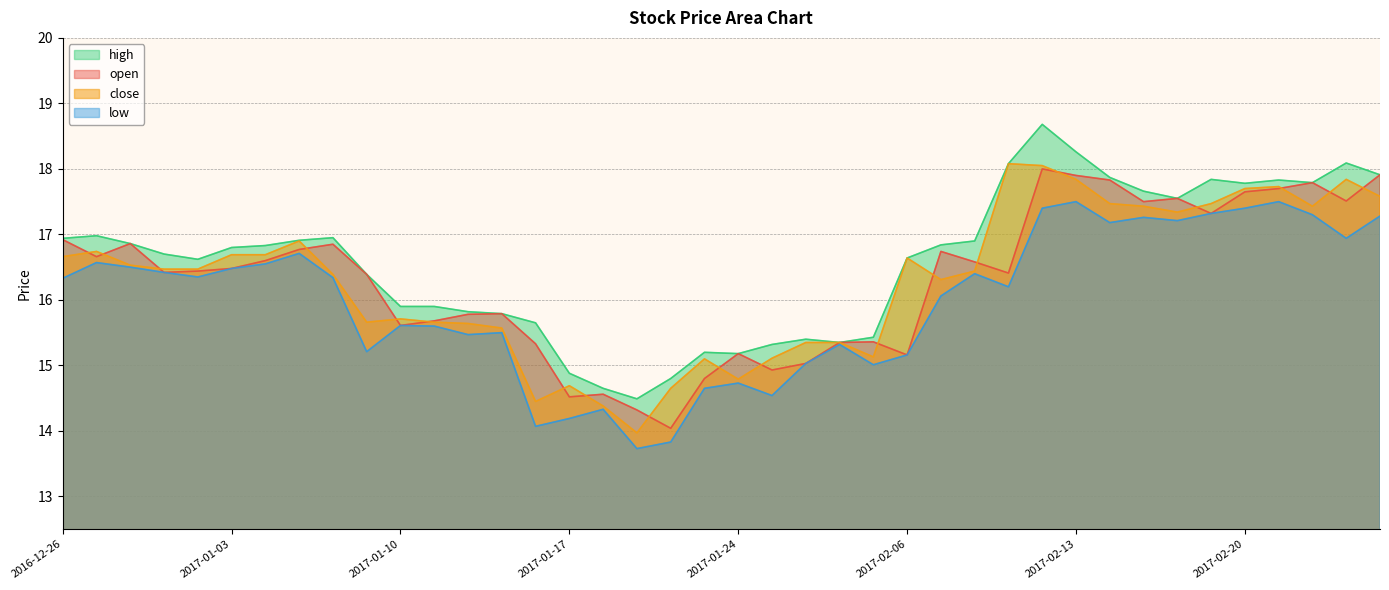

What value does the close series have at 2016-12-28?

16.5